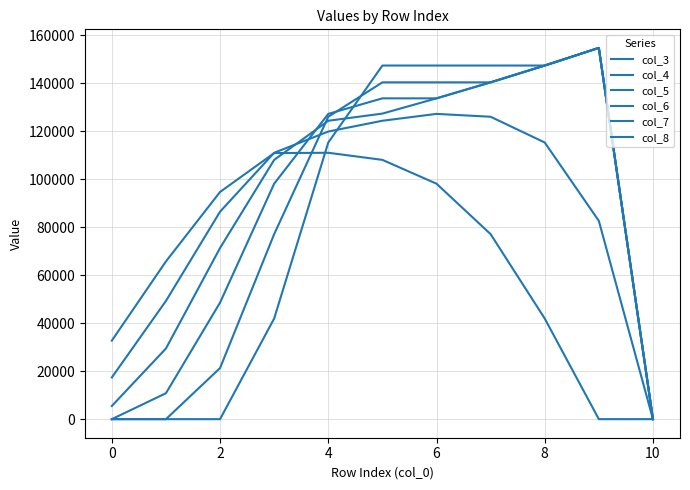

At which category does the chart reach its minimum across all series?

9